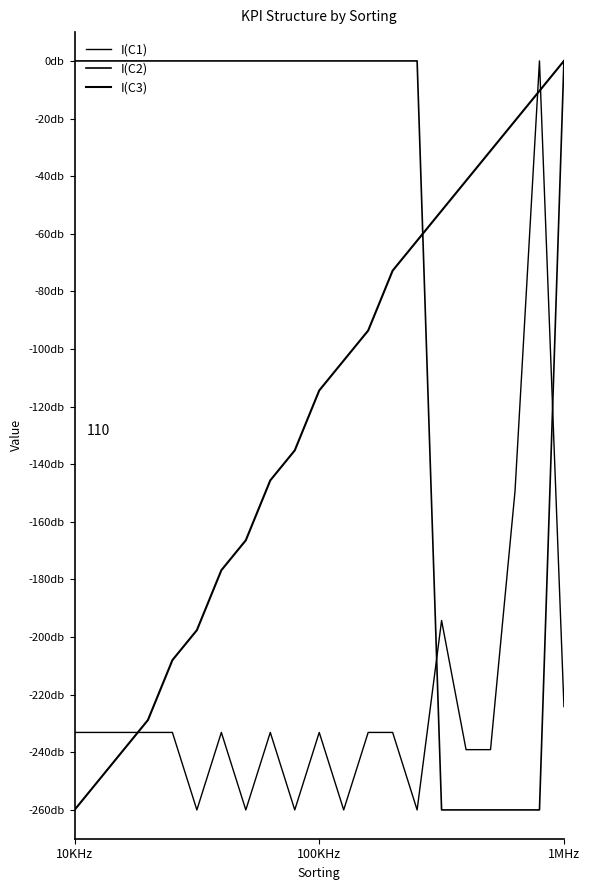

Does the chart display data point markers on the line(s)?

No